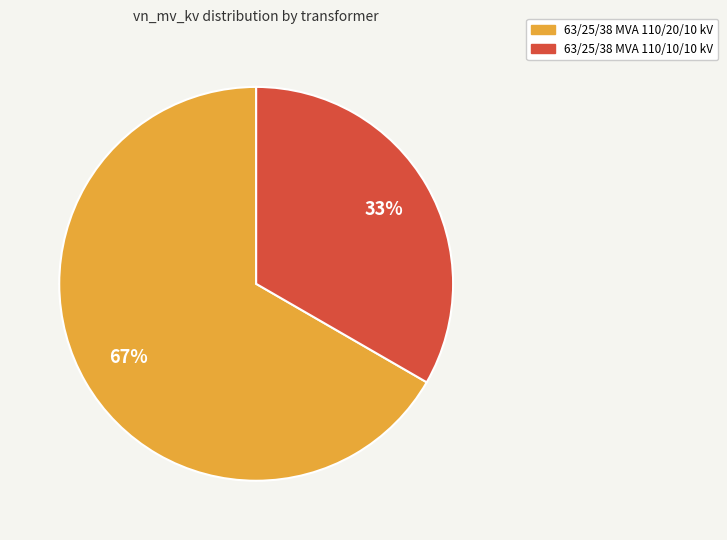

True or false: 63/25/38 MVA 110/10/10 kV accounts for 27% of the total.

False